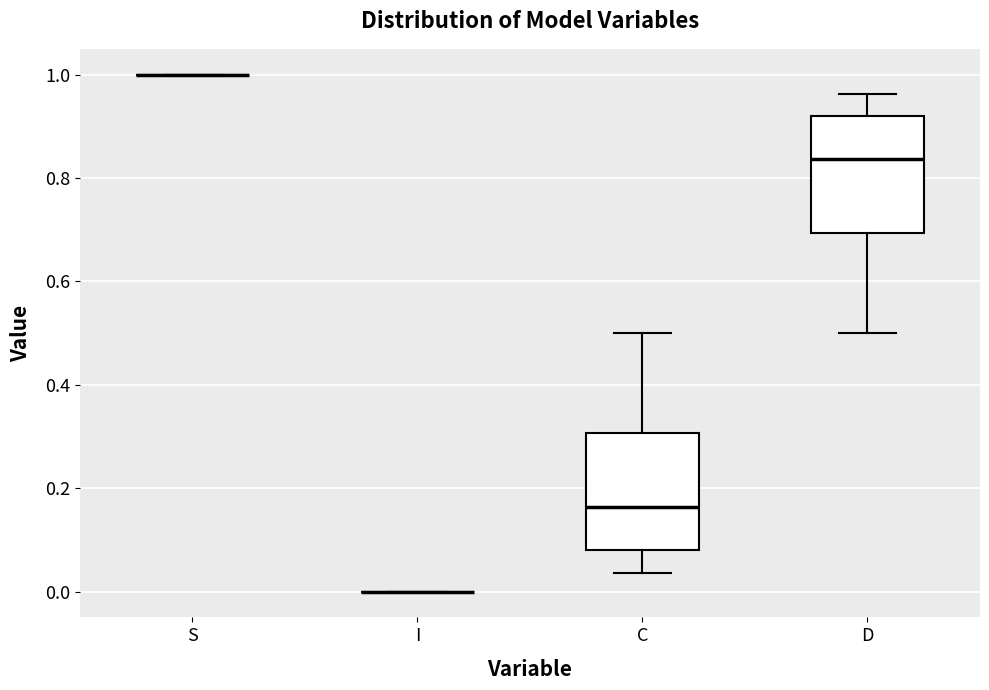

Reading left to right, read every box against the y-axis: the position of its median line, the range the box covers, and the ends of its whiskers. The values are not printed on the chart, so give them approximately, as read against the axis.

S: box collapsed to a line at 1.00, whiskers 1.00 to 1.00
I: box collapsed to a line at 0.00, whiskers 0.00 to 0.00
C: median 0.16, box 0.08 to 0.30, whiskers 0.04 to 0.50
D: median 0.84, box 0.70 to 0.92, whiskers 0.50 to 0.96